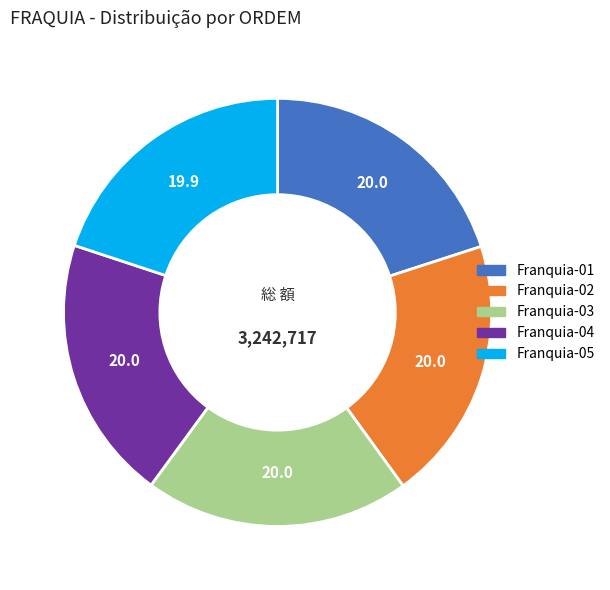

Is there a majority slice in this chart?

No